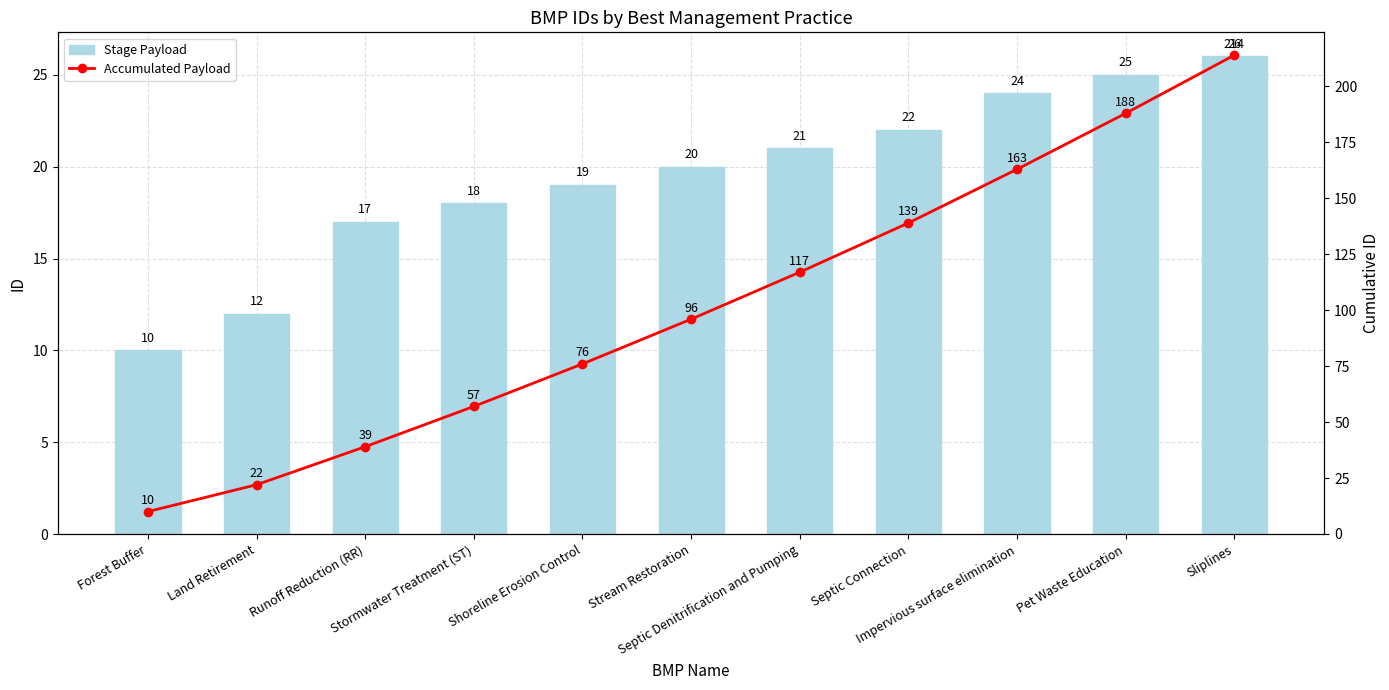

What is the spread (max minus min) of values at Shoreline Erosion Control?

57